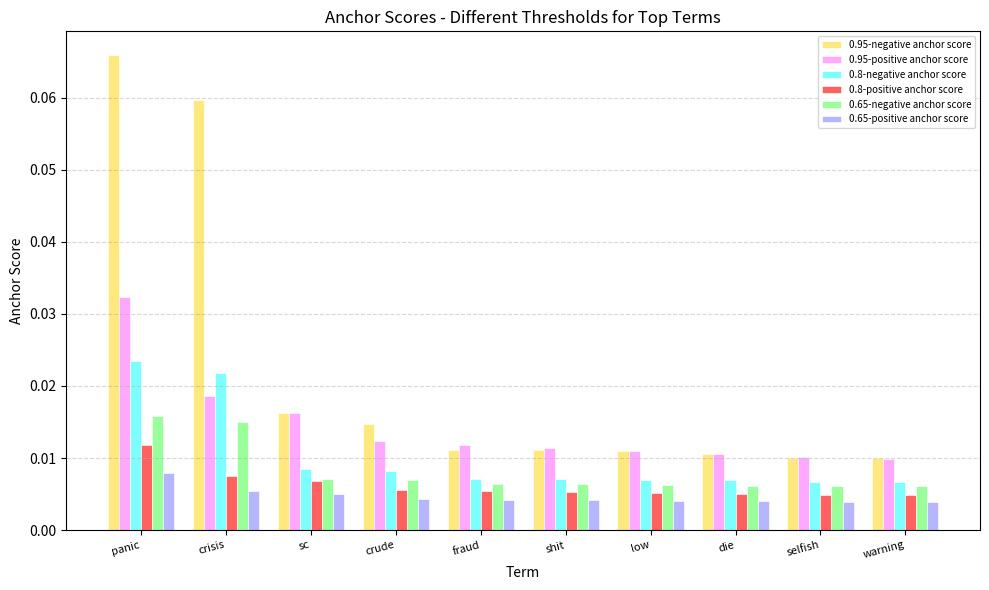

What is the label of the 1st bar from the right?

warning